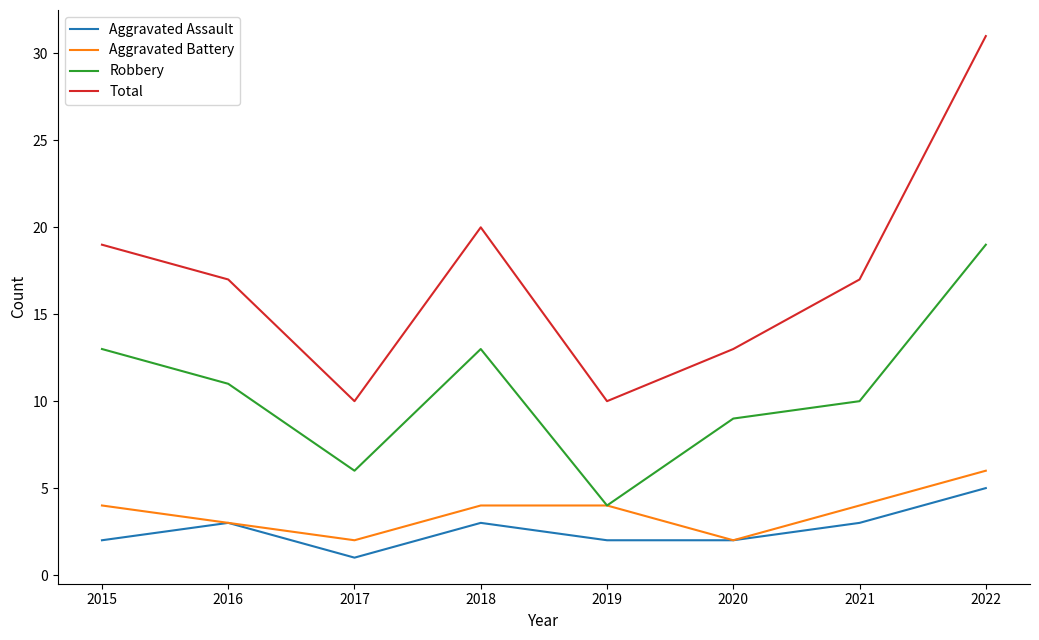

Is this an area chart (filled region under the line)?

No